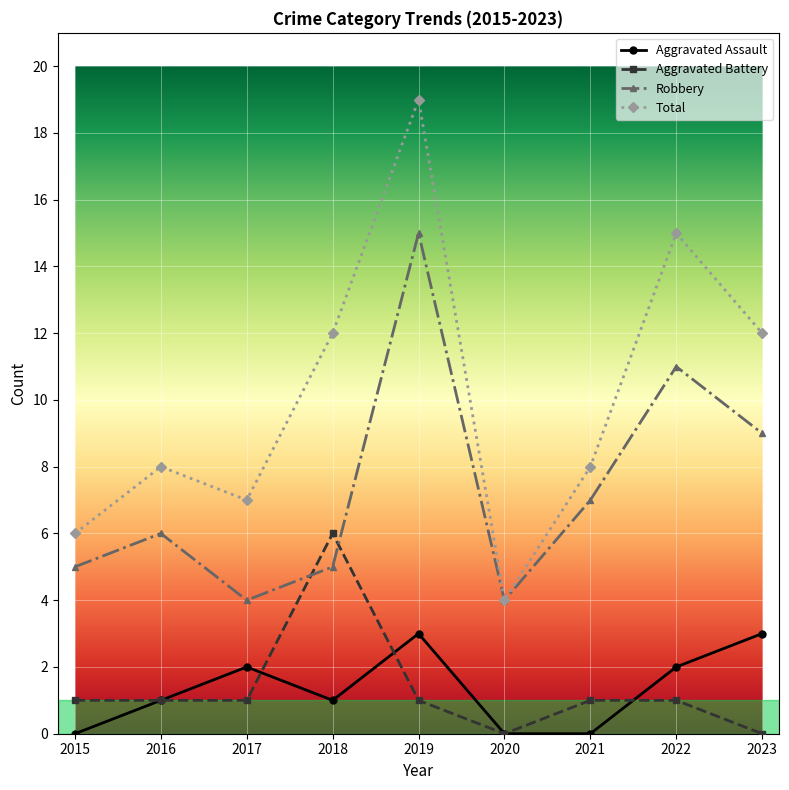

Reading left to right, extract all data points from this chart.

Aggravated Assault: 2015=0	2016=1	2017=2	2018=1	2019=3	2020=0	2021=0	2022=2	2023=3
Aggravated Battery: 2015=1	2016=1	2017=1	2018=6	2019=1	2020=0	2021=1	2022=1	2023=0
Robbery: 2015=5	2016=6	2017=4	2018=5	2019=15	2020=4	2021=7	2022=11	2023=9
Total: 2015=6	2016=8	2017=7	2018=12	2019=19	2020=4	2021=8	2022=15	2023=12